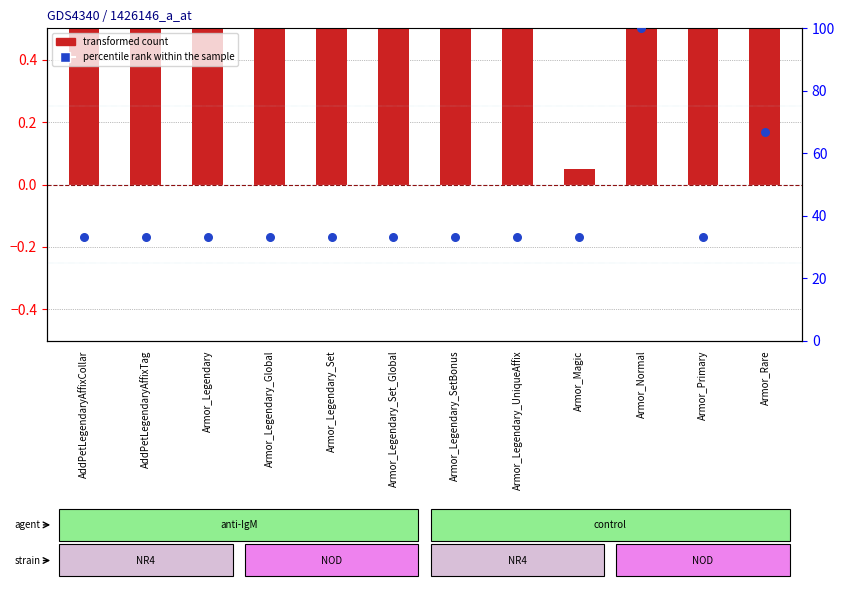

Which series has the largest total across all categories?

percentile rank within the sample